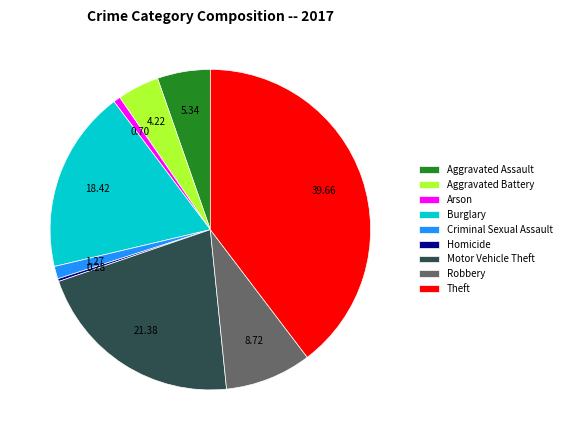

Do Theft and Aggravated Assault together represent more than half of the pie?

No